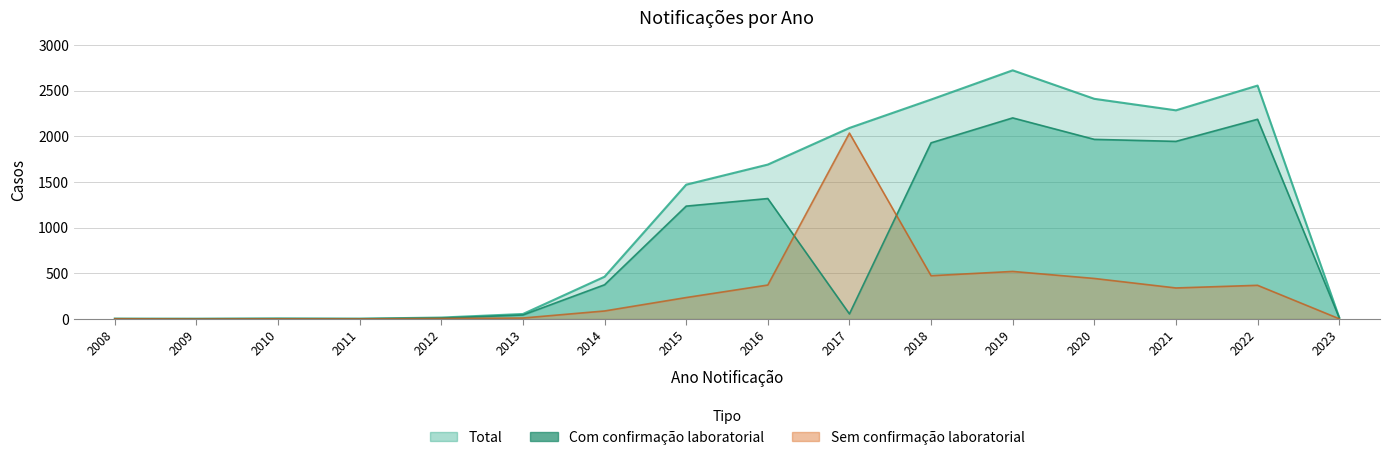

True or false: Total and Com confirmacao laboratorial cross at least once.

False